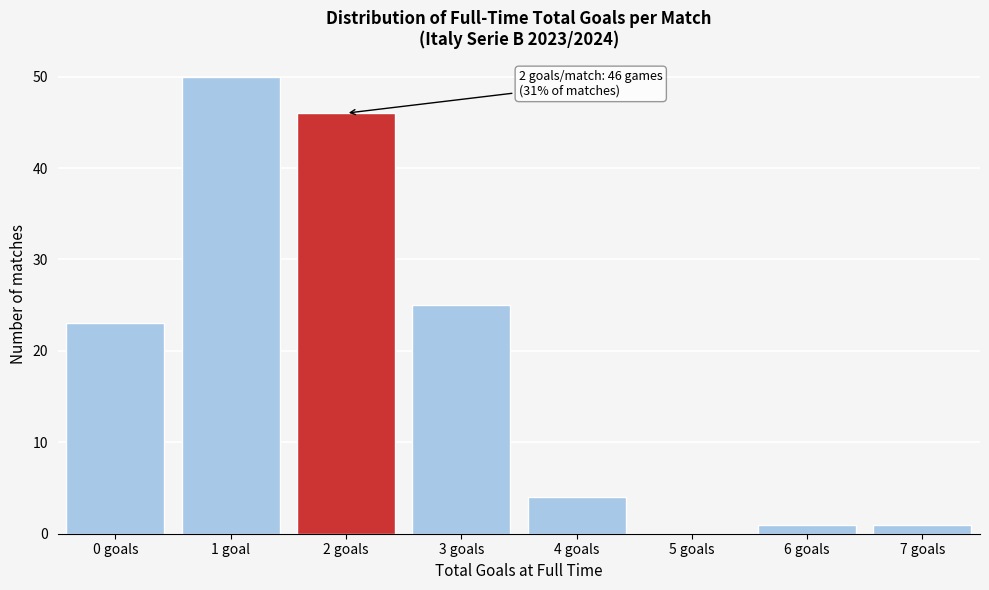

Reading right to left, transcribe all the data shown in this chart.

7 goals=1	6 goals=1	5 goals=0	4 goals=4	3 goals=25	2 goals=46	1 goal=50	0 goals=23